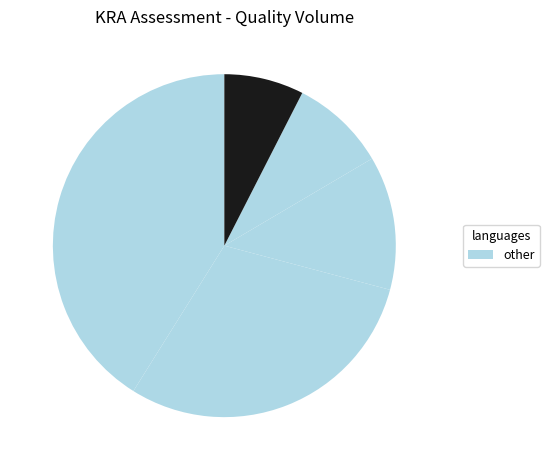

Count the number of slices in the pie.

5